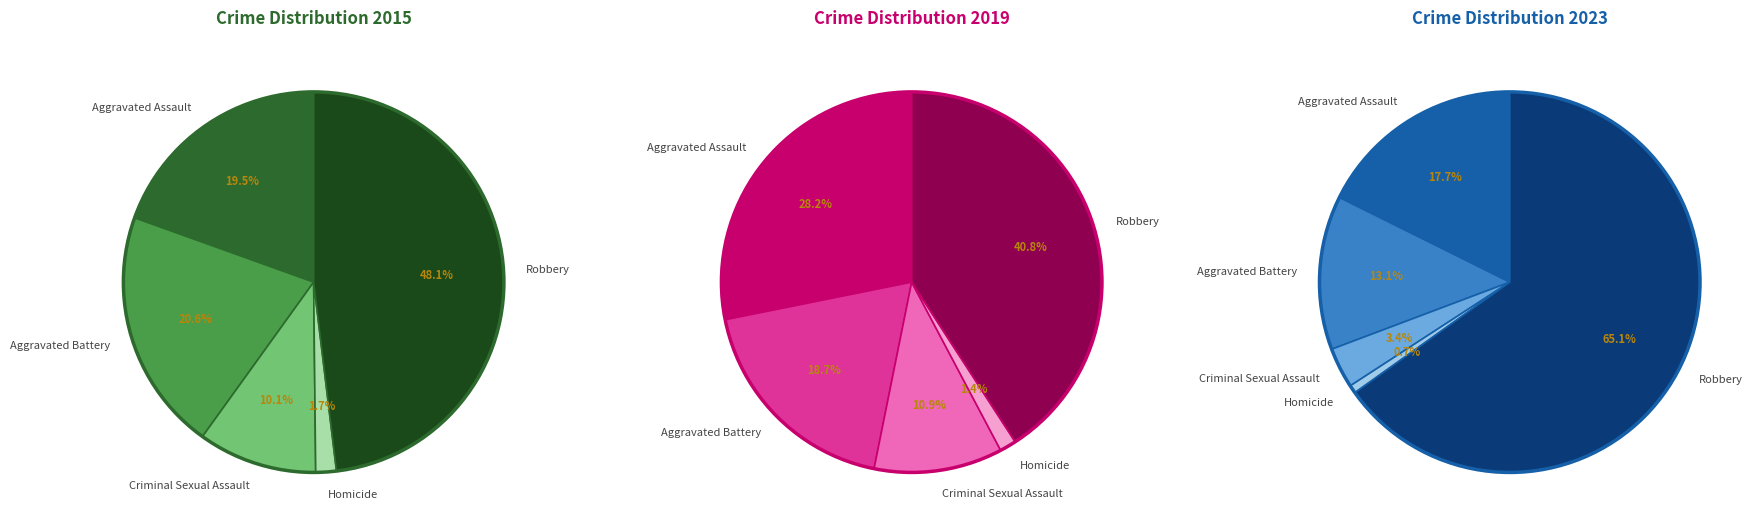

Between Aggravated Battery and Homicide, which is larger?

Aggravated Battery